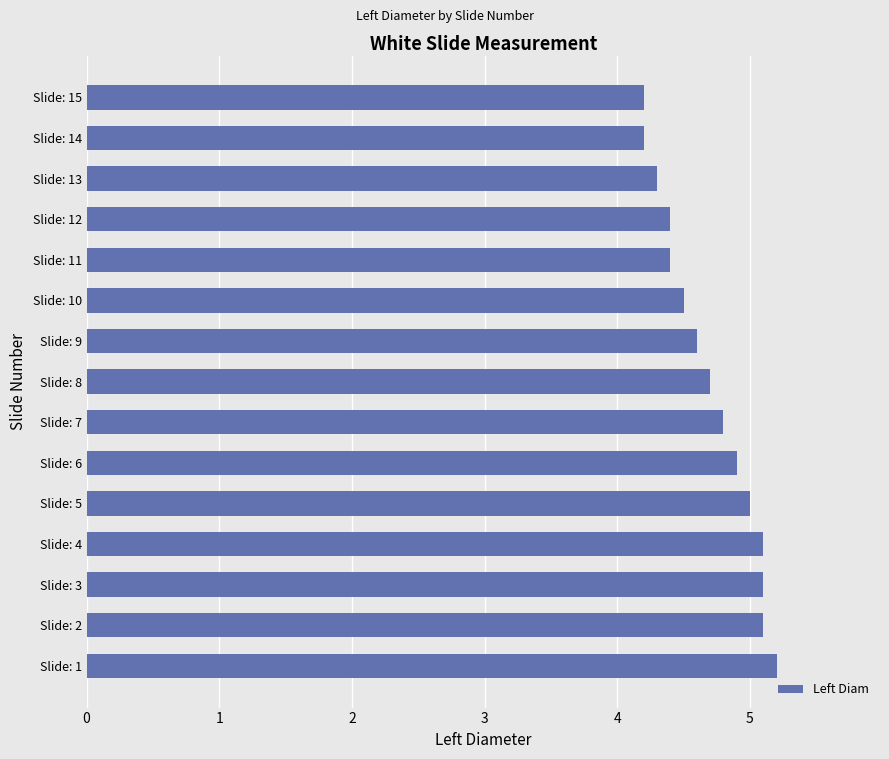

Reading bottom to top, list all the values displayed in this chart.

5.2	5.1	5.1	5.1	5.0	4.9	4.8	4.7	4.6	4.5	4.4	4.4	4.3	4.2	4.2